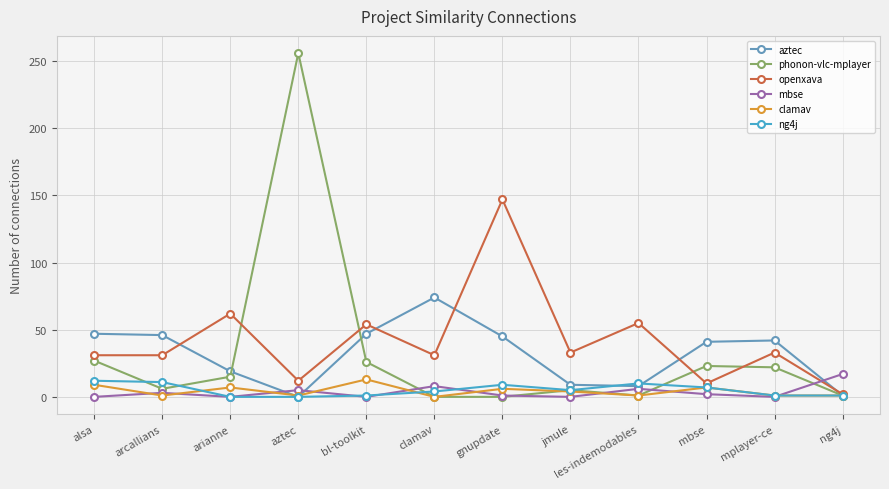

At which label does phonon-vlc-mplayer reach its peak?

aztec